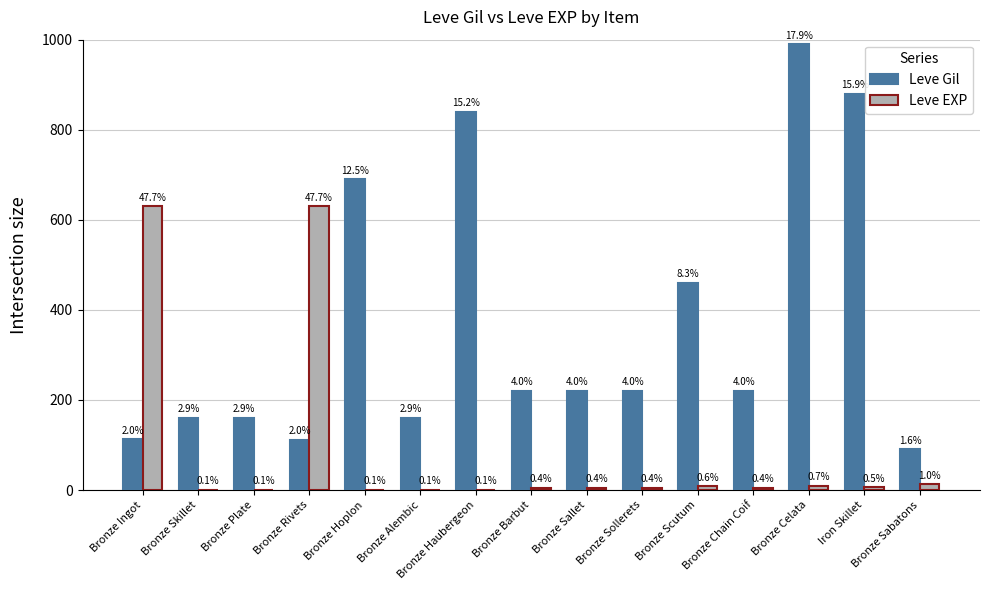

What are all the series names shown in the legend?

Leve Gil, Leve EXP